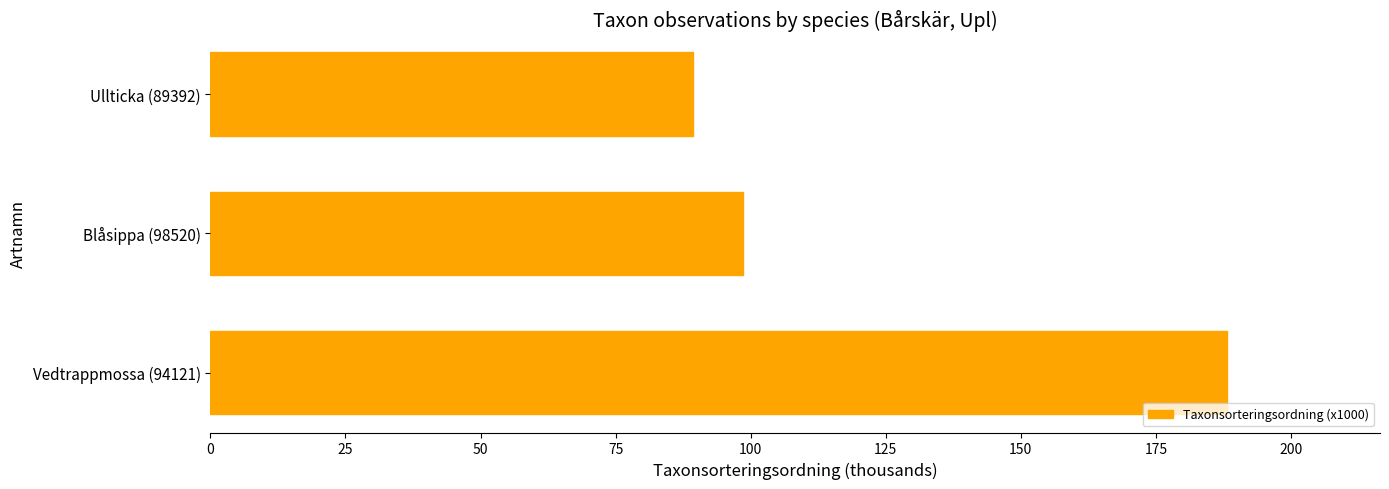

How many bars are there in total?

3